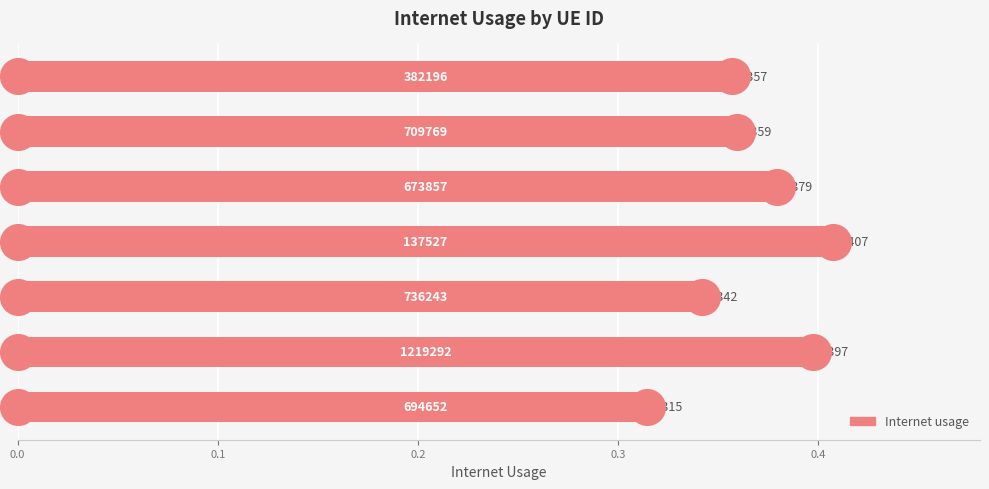

Between 0.0 and 0.1, which is larger?

0.1